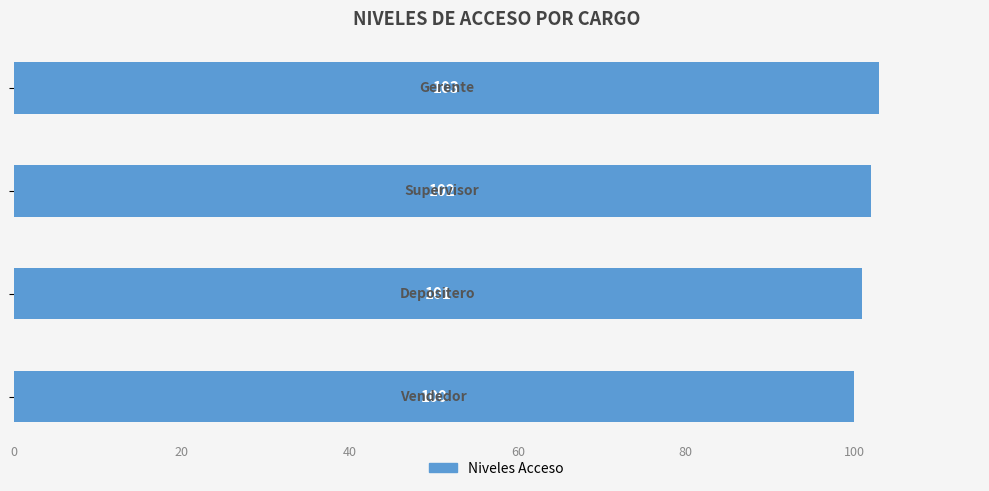

Count the number of categories in the chart.

4